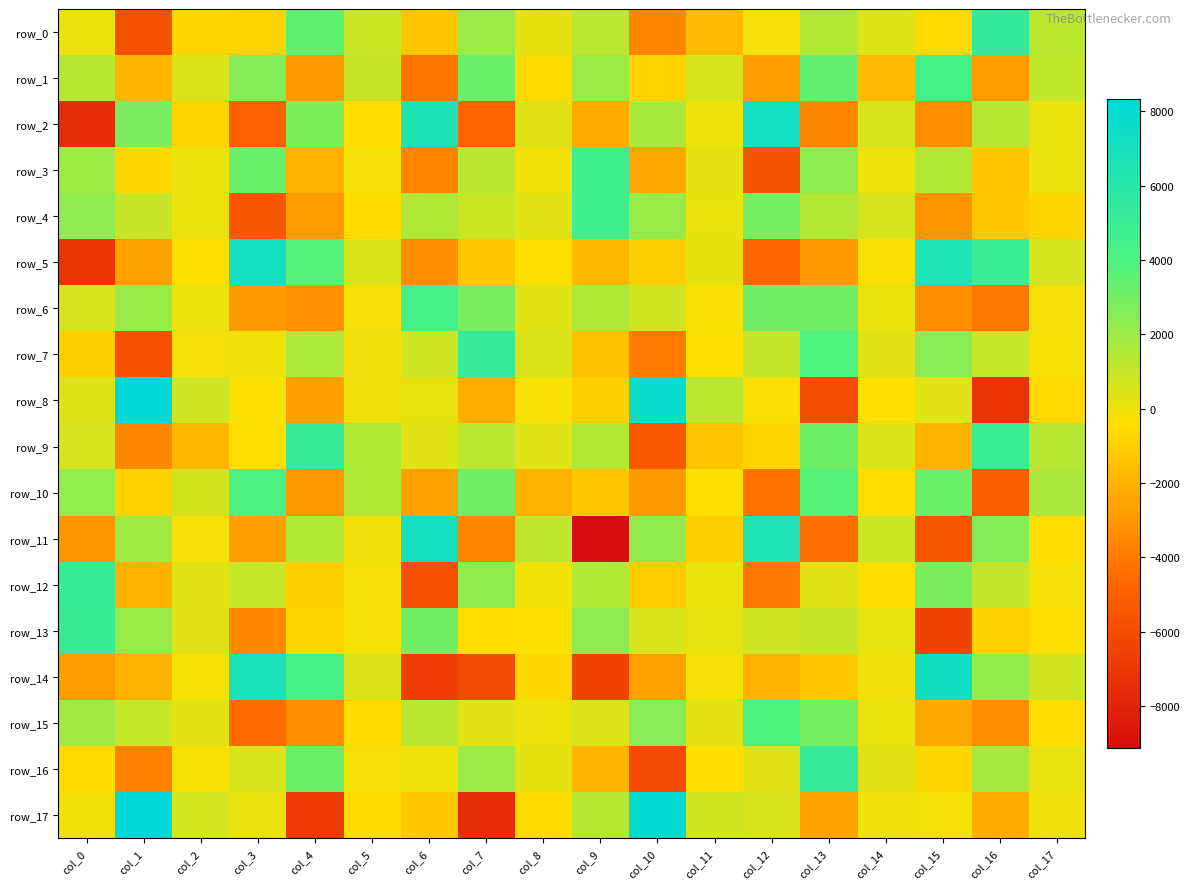

What is the minimum value for row_0?

-5766.2